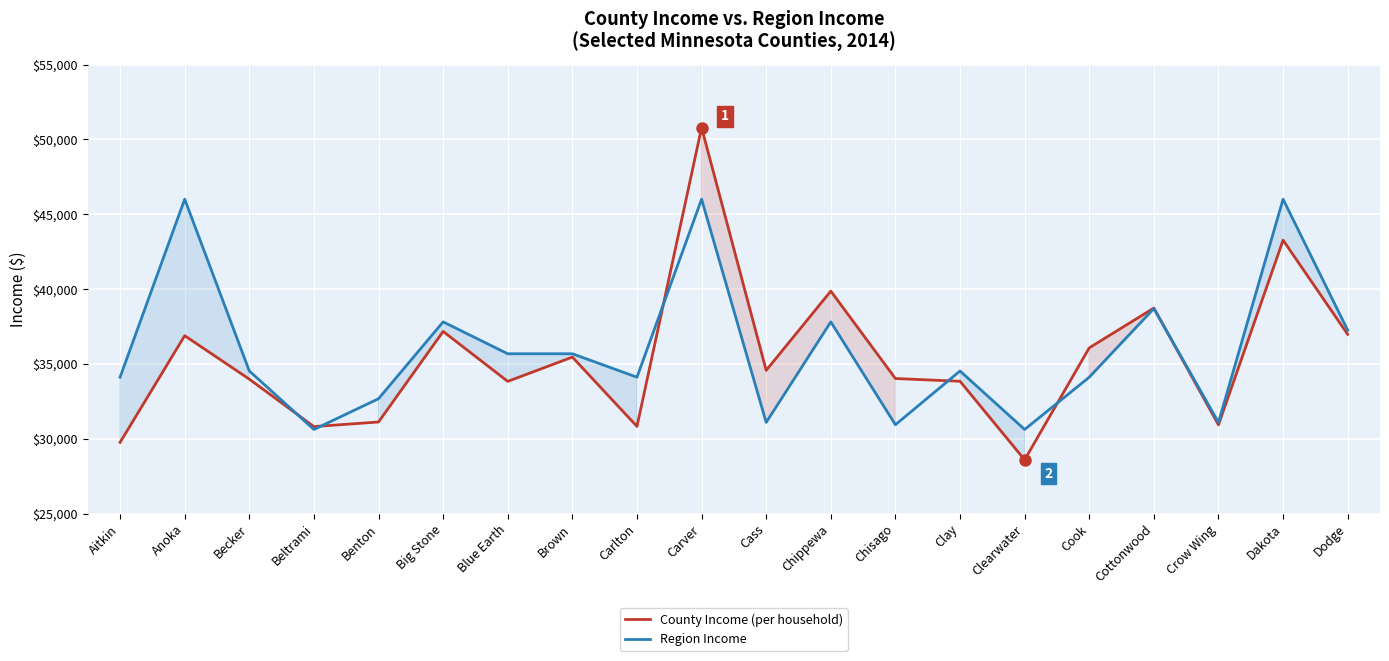

Which series has the widest spread of values?

County Income (per household)